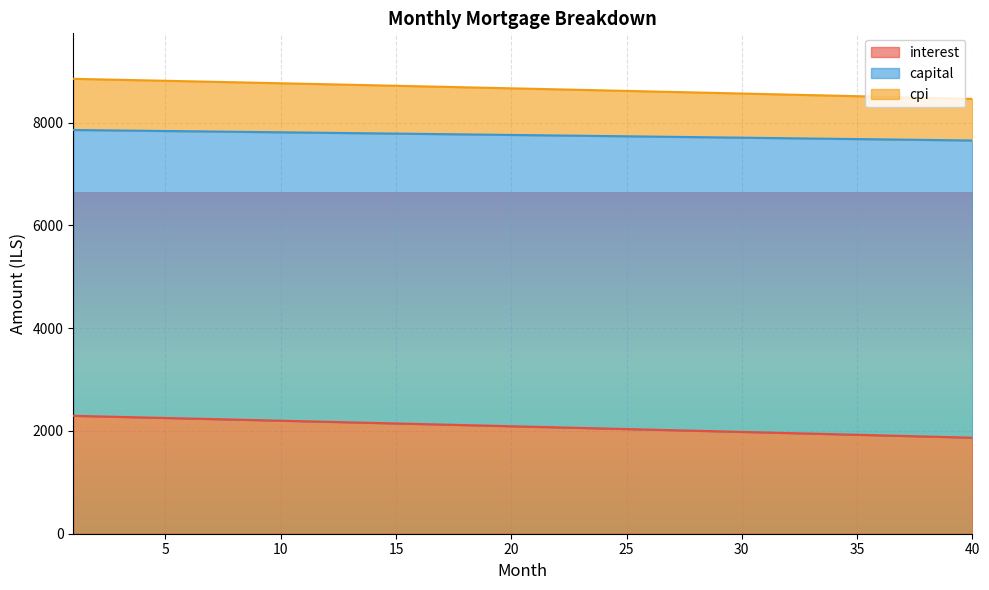

Does the chart display data point markers on the line(s)?

No